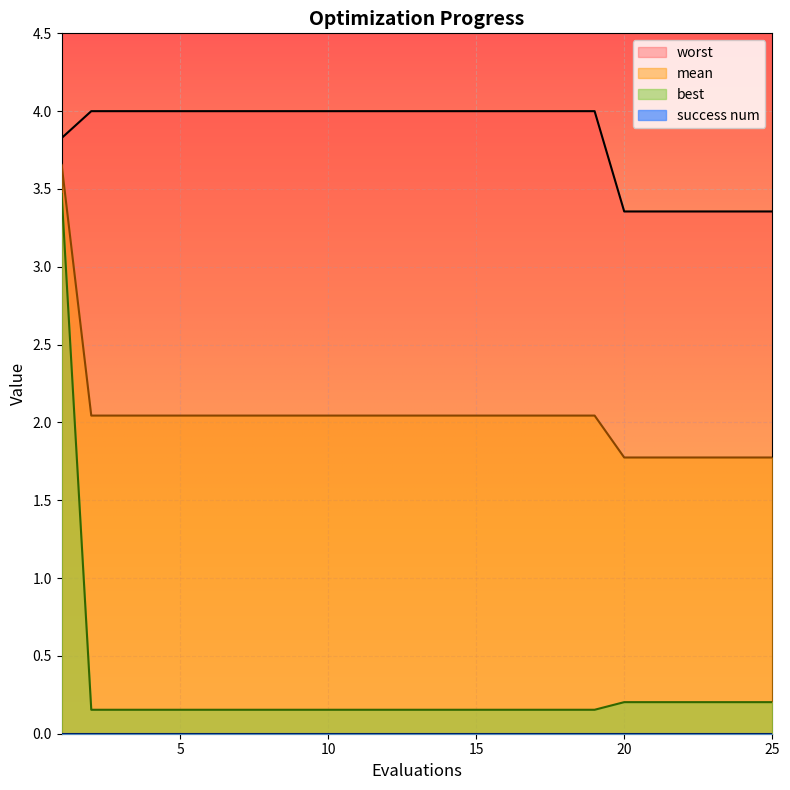

Reading left to right, list all the values displayed in this chart.

mean: 1=3.7	2=2.0	3=2.0	4=2.0	5=2.0	6=2.0	7=2.0	8=2.0	9=2.0	10=2.0	11=2.0	12=2.0	13=2.0	14=2.0	15=2.0	16=2.0	17=2.0	18=2.0	19=2.0	20=1.8	21=1.8	22=1.8	23=1.8	24=1.8	25=1.8
best: 1=3.5	2=0.2	3=0.2	4=0.2	5=0.2	6=0.2	7=0.2	8=0.2	9=0.2	10=0.2	11=0.2	12=0.2	13=0.2	14=0.2	15=0.2	16=0.2	17=0.2	18=0.2	19=0.2	20=0.2	21=0.2	22=0.2	23=0.2	24=0.2	25=0.2
worst: 1=3.8	2=4.0	3=4.0	4=4.0	5=4.0	6=4.0	7=4.0	8=4.0	9=4.0	10=4.0	11=4.0	12=4.0	13=4.0	14=4.0	15=4.0	16=4.0	17=4.0	18=4.0	19=4.0	20=3.4	21=3.4	22=3.4	23=3.4	24=3.4	25=3.4